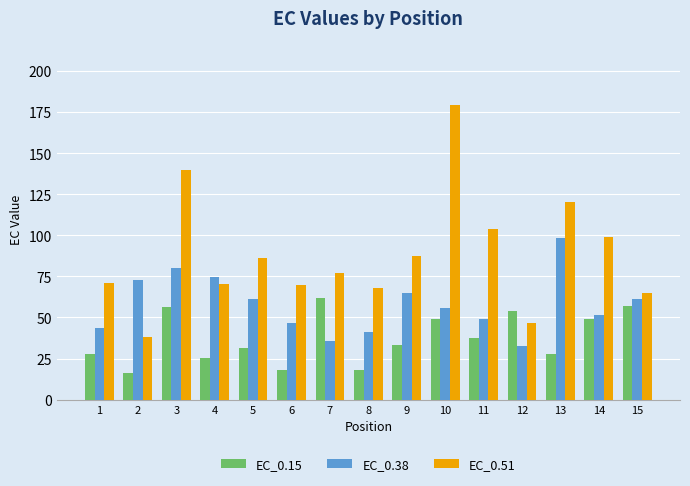

Which category has the highest value in the EC_0.38 series?

13